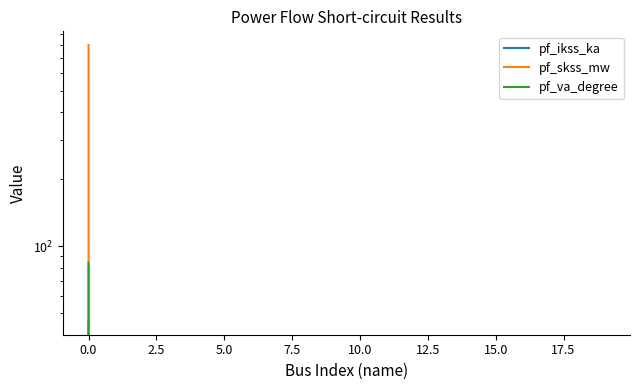

True or false: pf_va_degree and pf_skss_mw cross at least once.

False